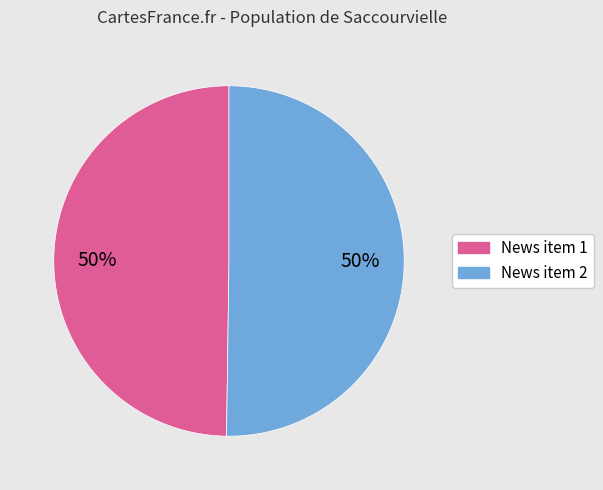

What is the ratio of the value at News item 1 to the value at News item 2?

1.0